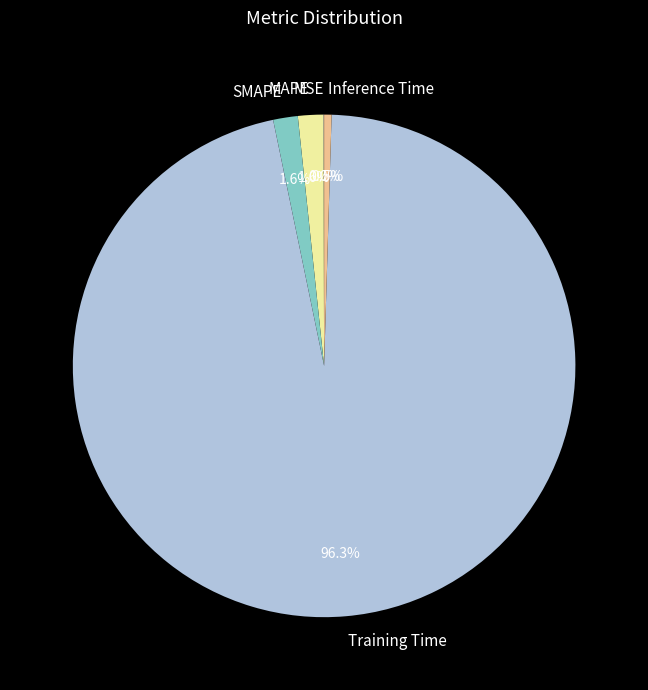

Which slice is the largest?

Training Time